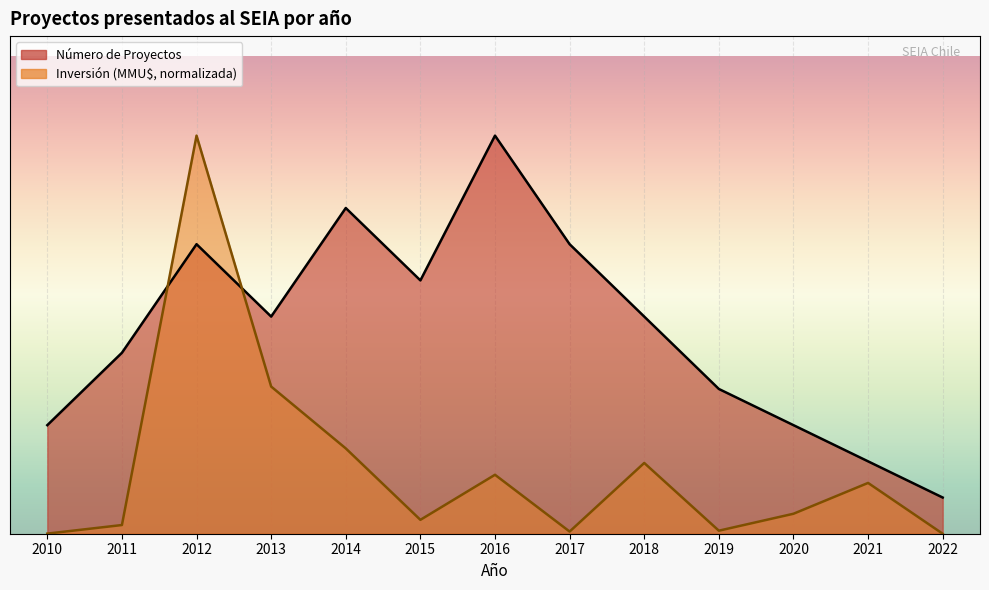

Reading left to right, extract all data points from this chart.

Número de Proyectos: 2010=3.0	2011=5.0	2012=8.0	2013=6.0	2014=9.0	2015=7.0	2016=11.0	2017=8.0	2018=6.0	2019=4.0	2020=3.0	2021=2.0	2022=1.0
Inversión (MMU$): 2010=0.0	2011=0.2	2012=11.0	2013=4.1	2014=2.4	2015=0.4	2016=1.6	2017=0.1	2018=2.0	2019=0.1	2020=0.6	2021=1.4	2022=0.0